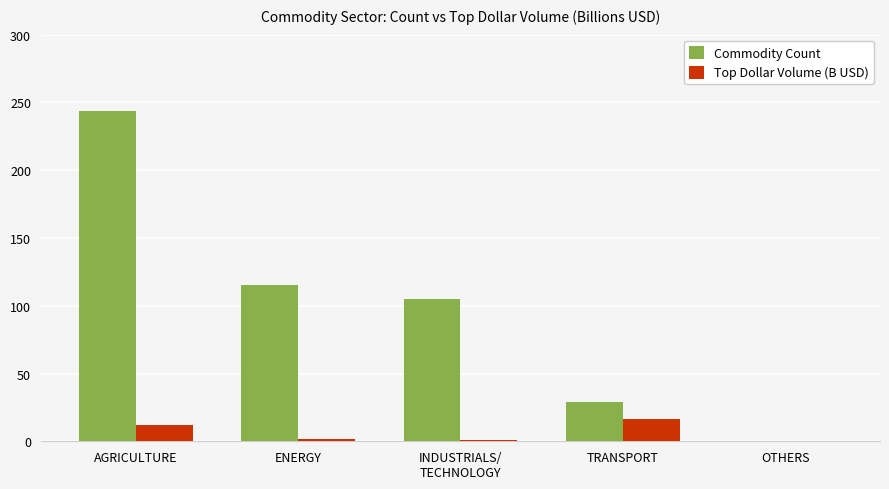

At which category does the chart reach its peak across all series?

AGRICULTURE